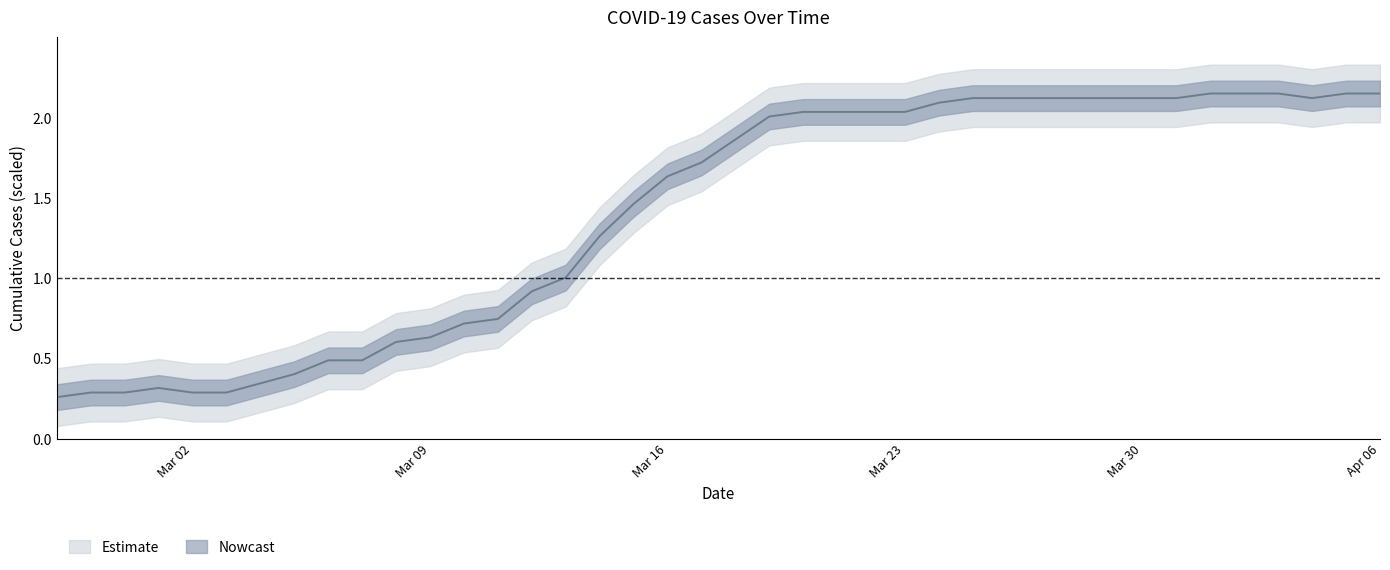

Which has a higher value, 2020-04-03 or 2020-03-27?

2020-04-03